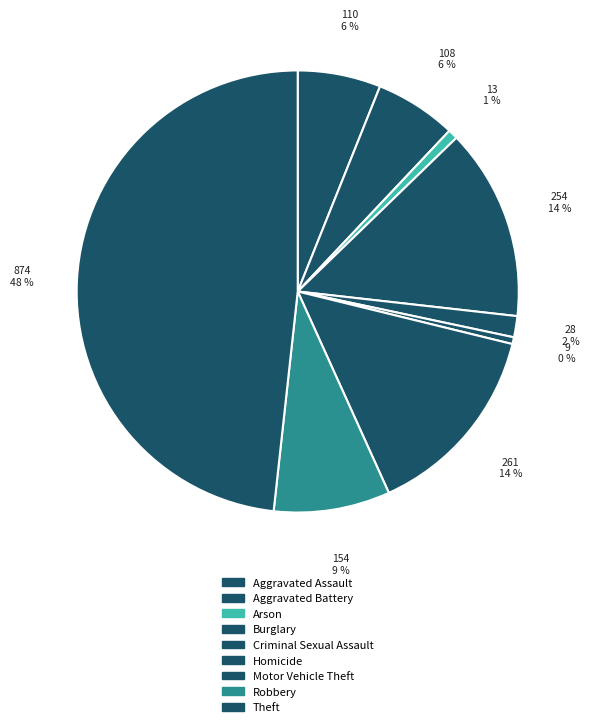

Count the number of slices in the pie.

9